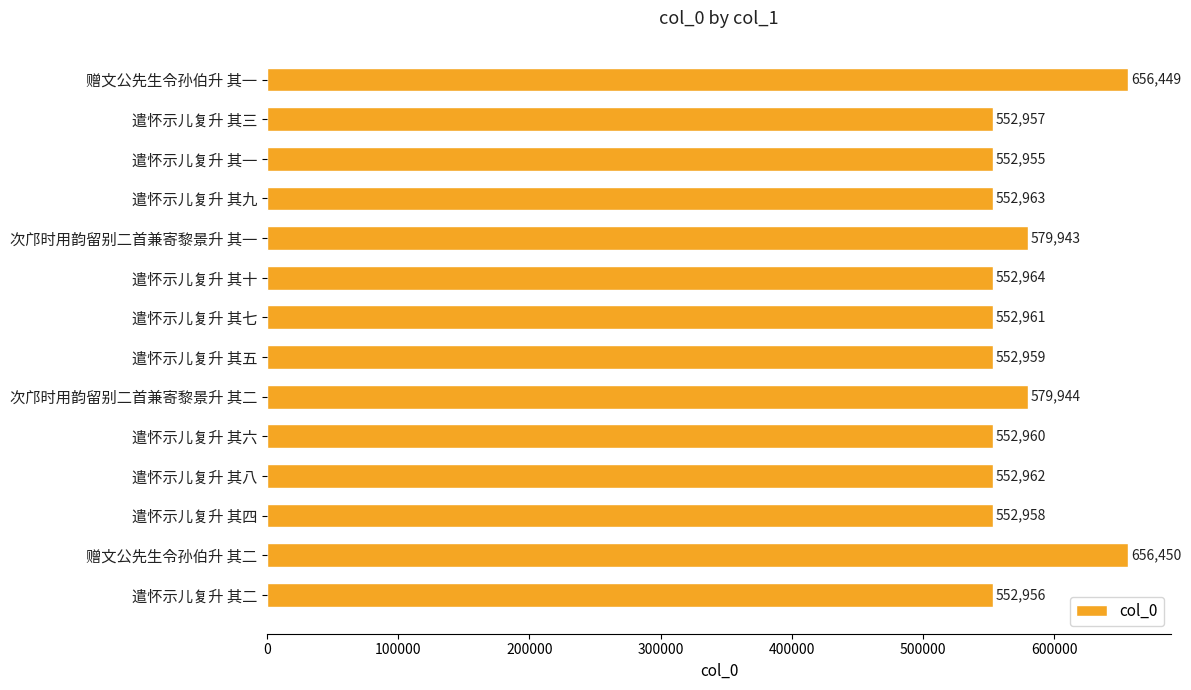

Is it true that the value at 遣怀示儿复升 其二 is 552956?

True